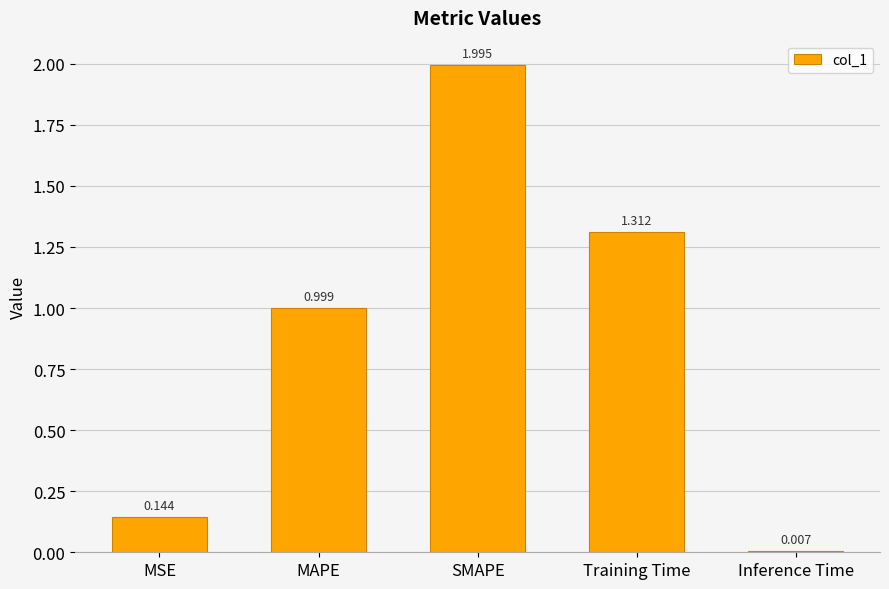

Between MSE and MAPE, which is larger?

MAPE